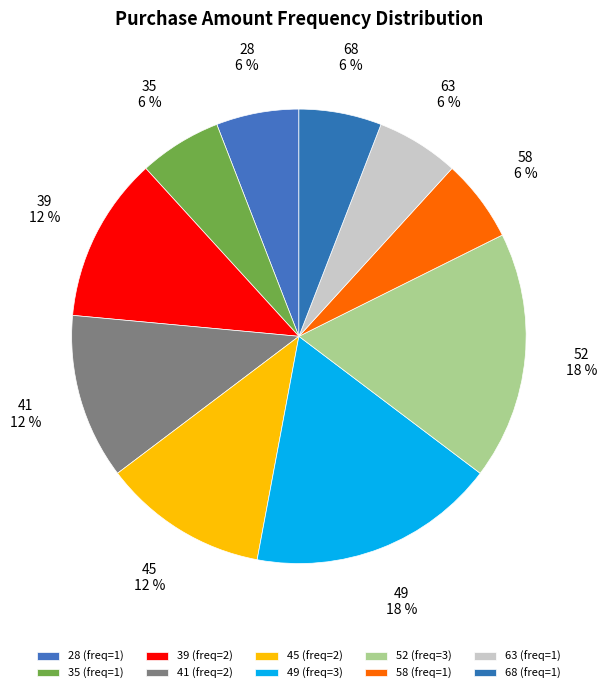

True or false: 35 accounts for 6% of the total.

True